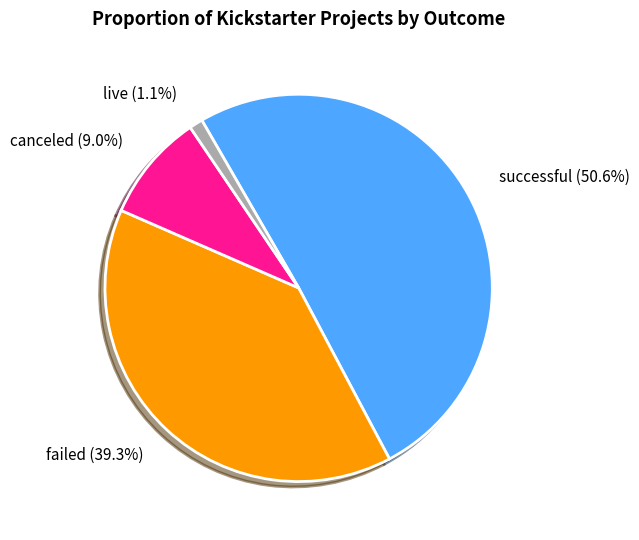

Which has a higher value, live or successful?

successful